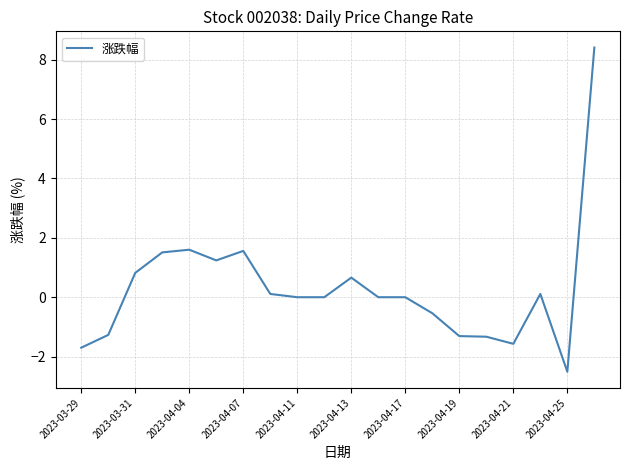

Is this an area chart (filled region under the line)?

No